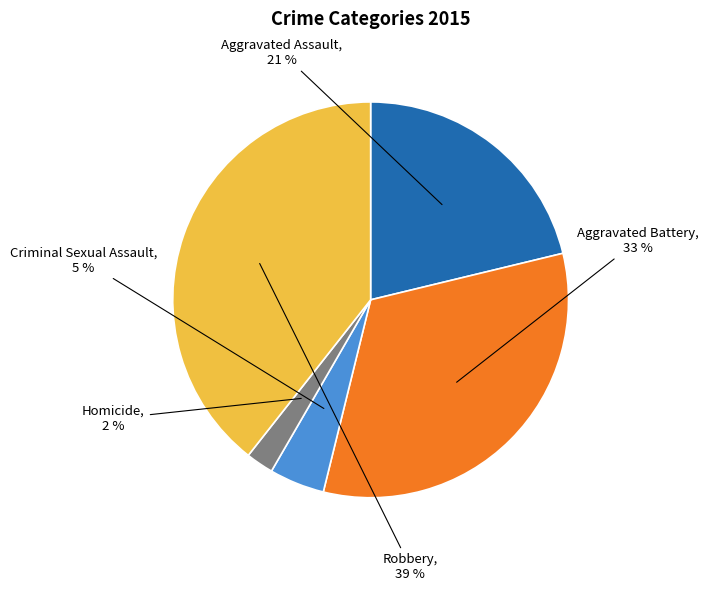

To the nearest percent, what is the average slice percentage?

20%